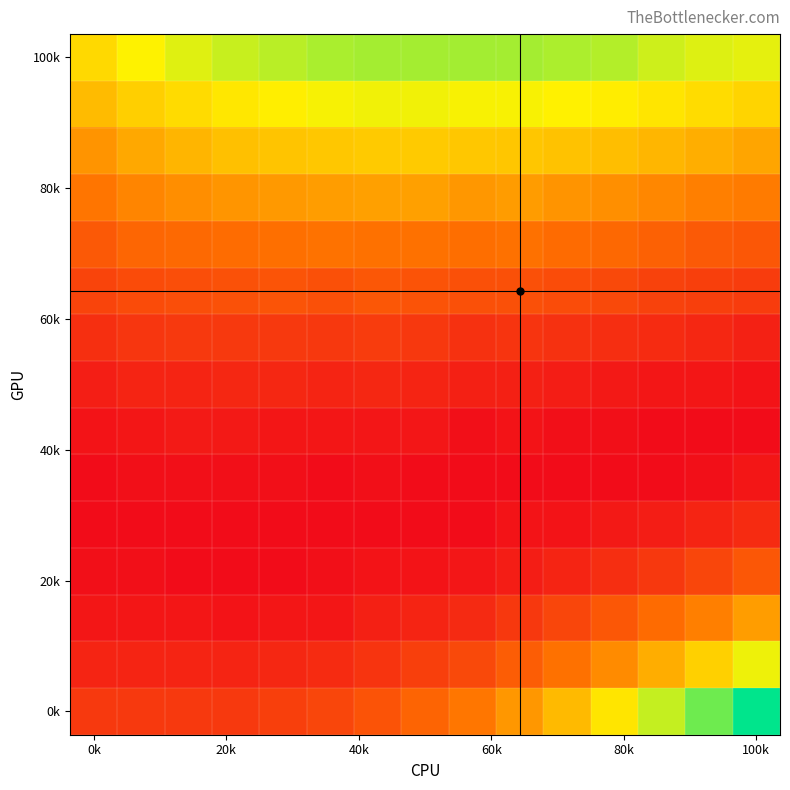

How many data points does each series have?

15